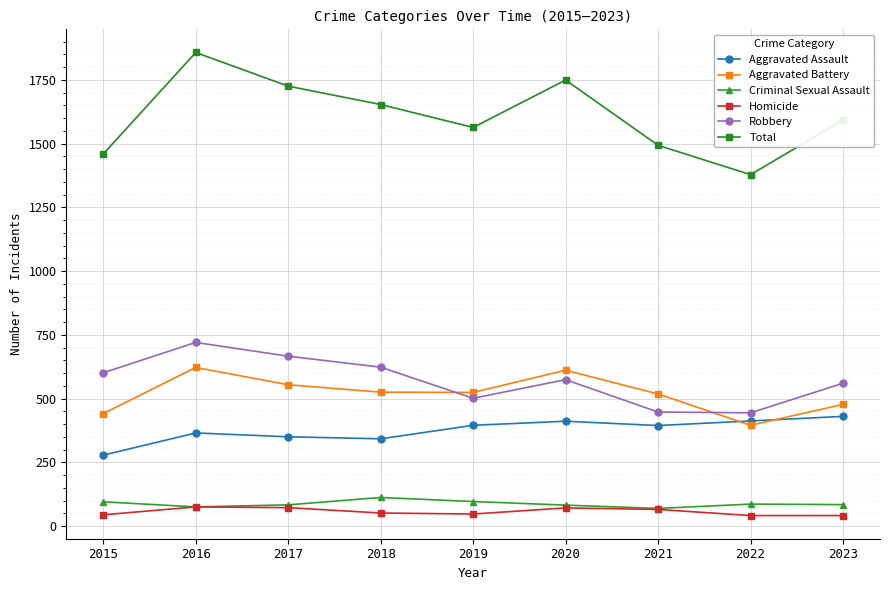

How many interior local peaks does the Homicide series have?

2